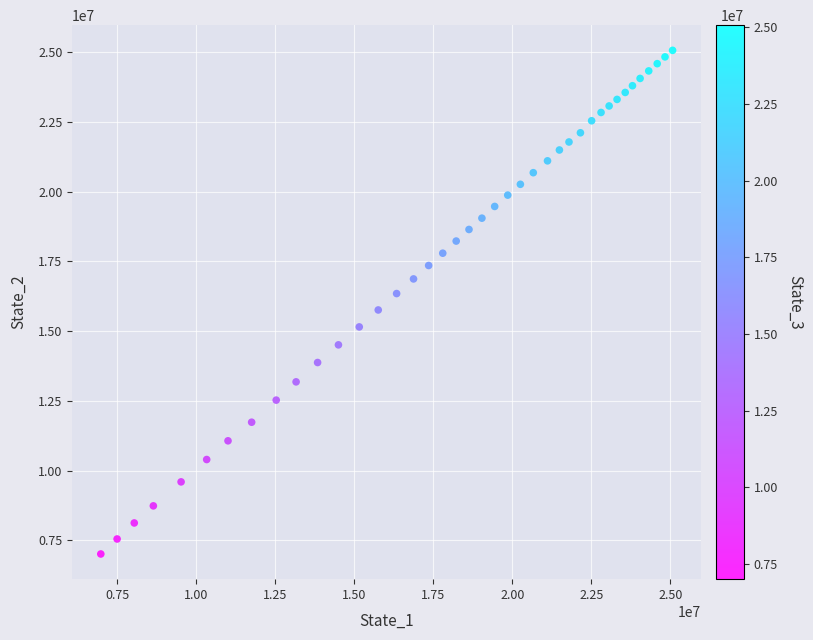

What is the range of Y values (max minus min)?

18063920.1